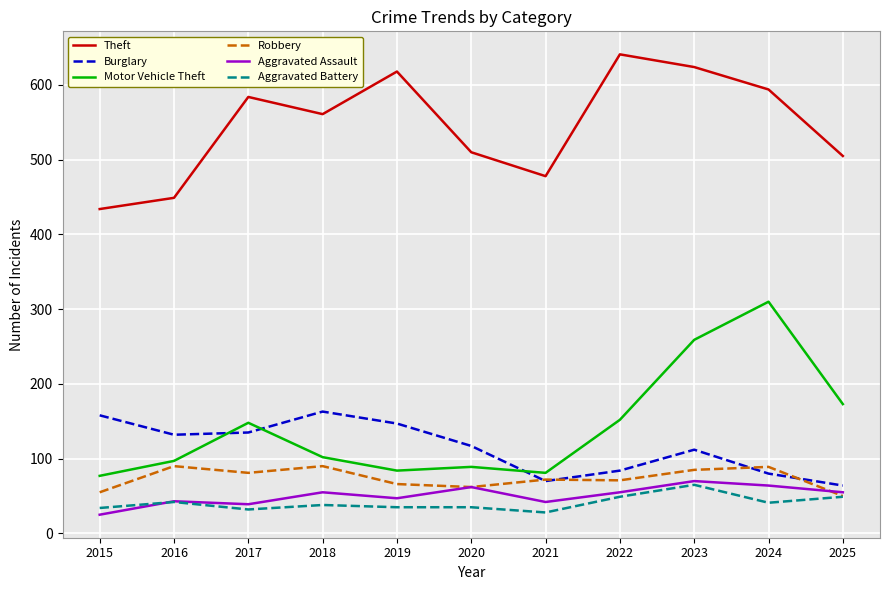

True or false: Robbery has more than 2 points higher than both neighbors.

True